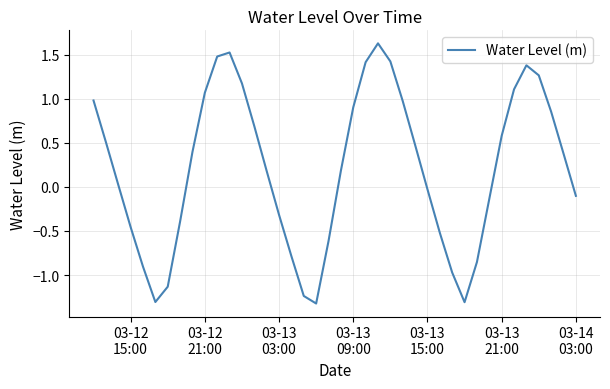

What is the minimum value shown in the chart?

-1.3